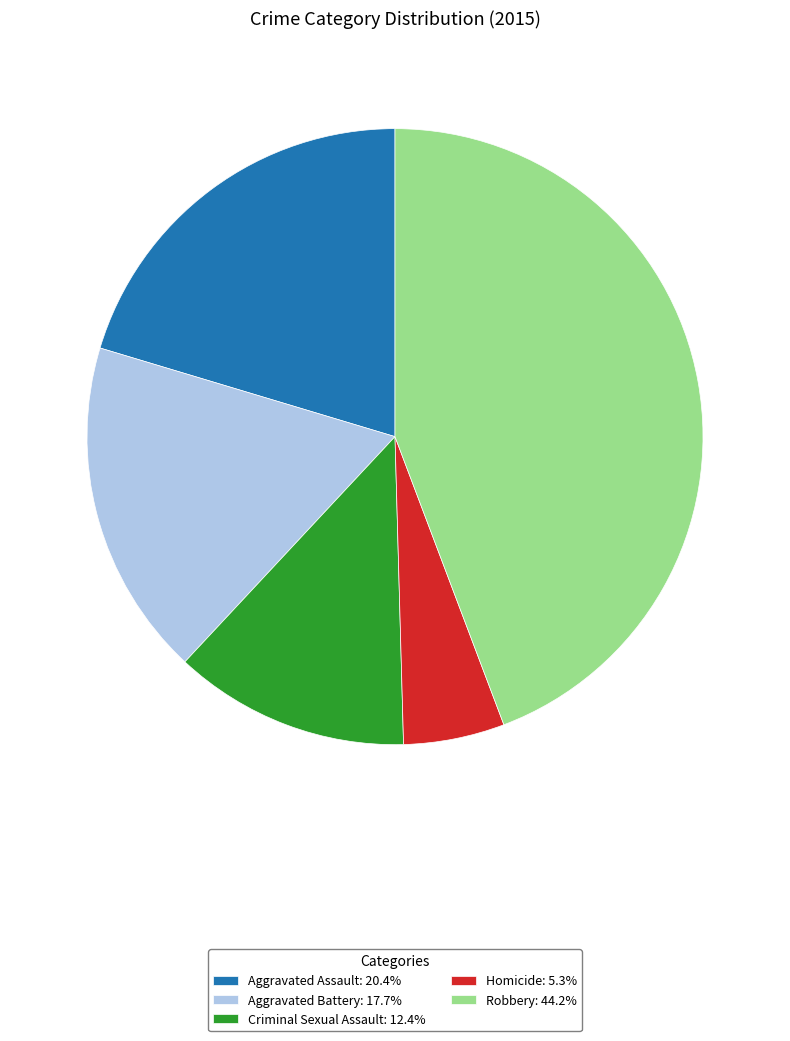

Is the sum of Aggravated Battery: 17.7% and Aggravated Assault: 20.4% greater than half?

No